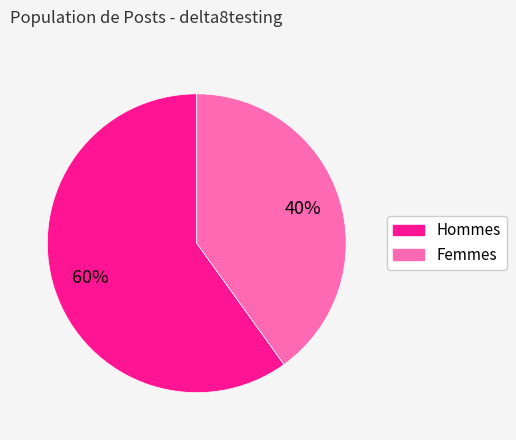

To the nearest percent, what is the average slice percentage?

50%